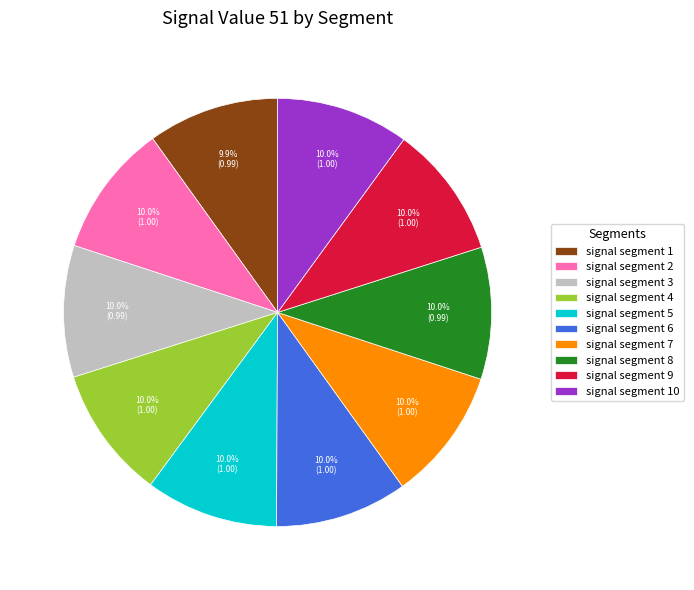

Combined, what portion of the pie is signal segment 6 and signal segment 4?

20.0%